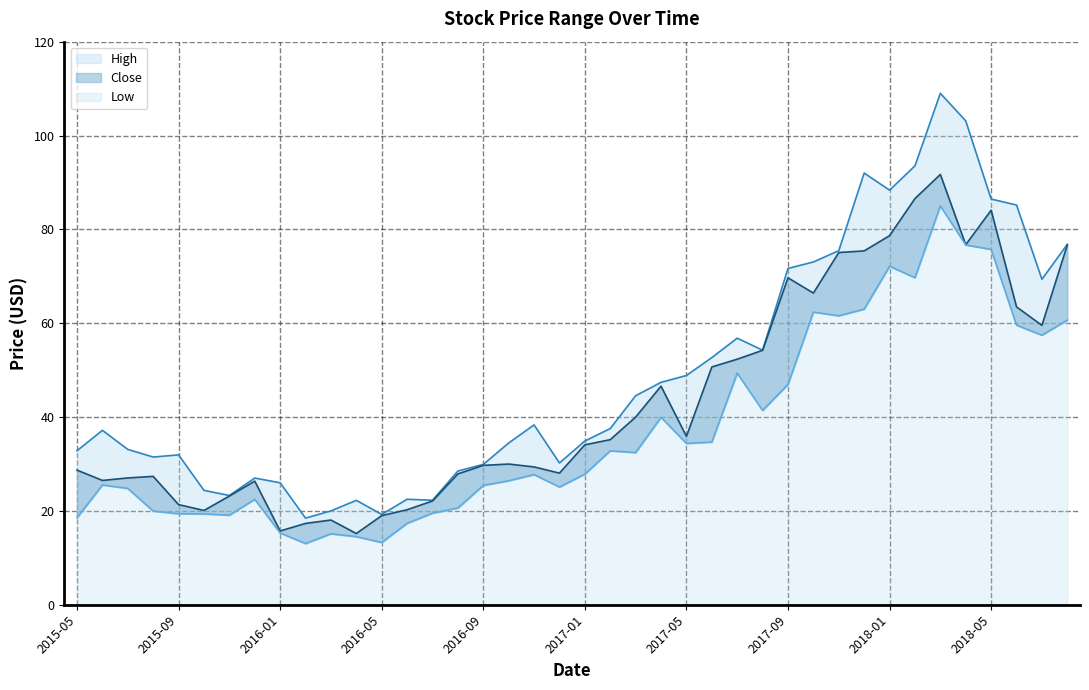

Reading right to left, what are all the values shown in this chart?

High: 76.8	69.4	85.2	86.5	103.1	109.0	93.5	88.3	92.0	75.5	73.0	71.7	54.2	56.8	52.7	48.9	47.4	44.5	37.5	34.9	30.2	38.3	34.5	29.9	28.5	22.3	22.5	19.2	22.2	20.0	18.5	26.0	27.0	23.3	24.4	31.9	31.5	33.1	37.2	32.8
Close: 76.7	59.5	63.5	84.1	76.7	91.7	86.6	78.7	75.4	75.1	66.4	69.7	54.2	52.3	50.7	35.9	46.6	40.0	35.2	34.1	28.1	29.4	30.0	29.7	27.9	22.1	20.2	19.0	15.2	18.1	17.3	15.7	26.3	23.2	20.1	21.3	27.4	27.0	26.5	28.7
Low: 60.7	57.4	59.6	75.7	76.7	85.0	69.7	72.1	63.0	61.6	62.4	47.0	41.4	49.4	34.7	34.4	40.0	32.4	32.8	27.8	25.1	27.7	26.4	25.4	20.6	19.5	17.4	13.3	14.5	15.1	13.0	15.3	22.5	19.1	19.4	19.4	20.0	24.8	25.5	18.5